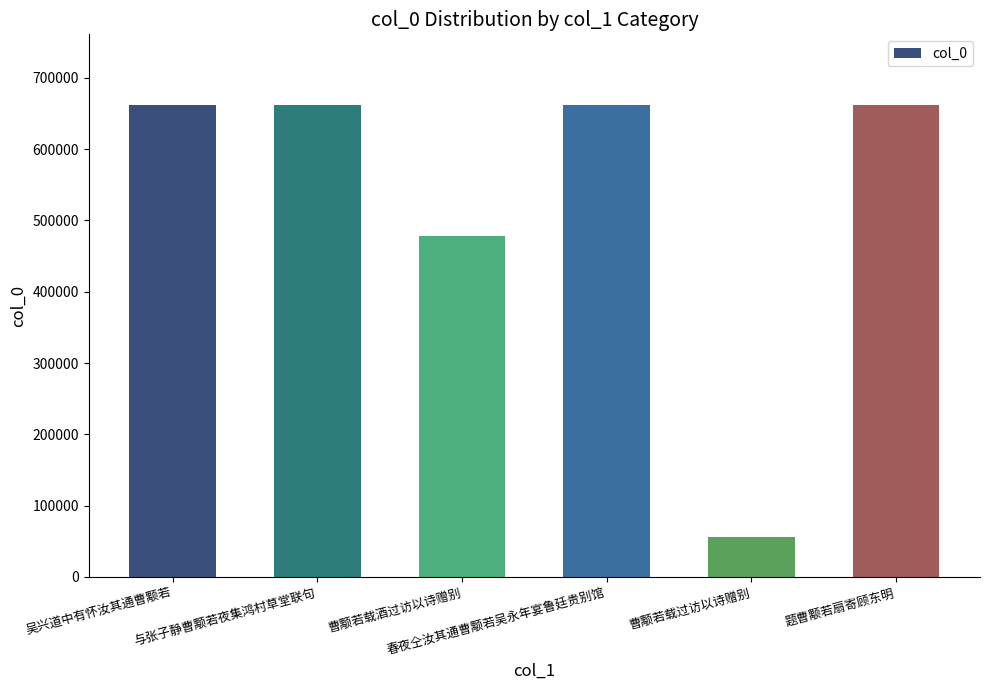

What is the value of the 2nd bar from the left?

661790